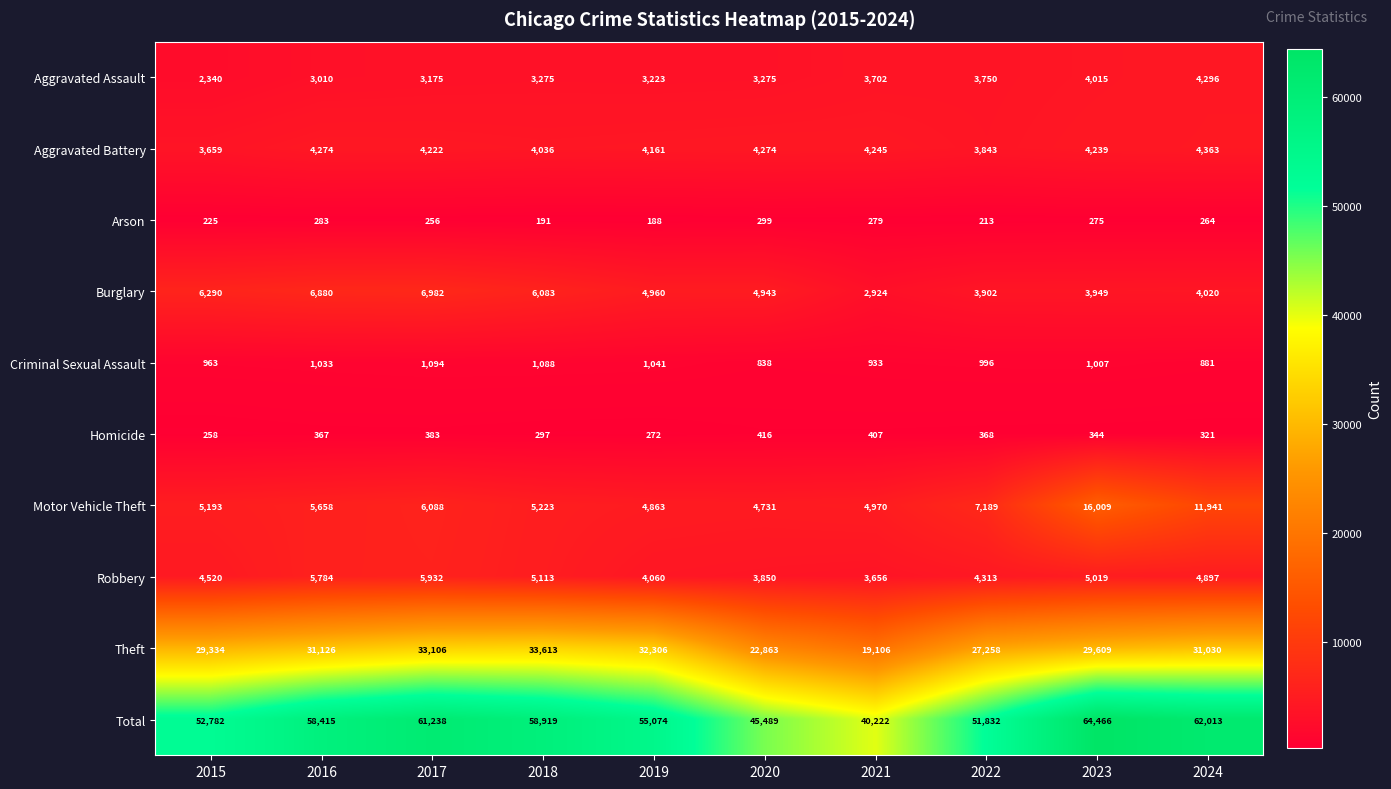

At which category is the sum across all series the highest?

2023